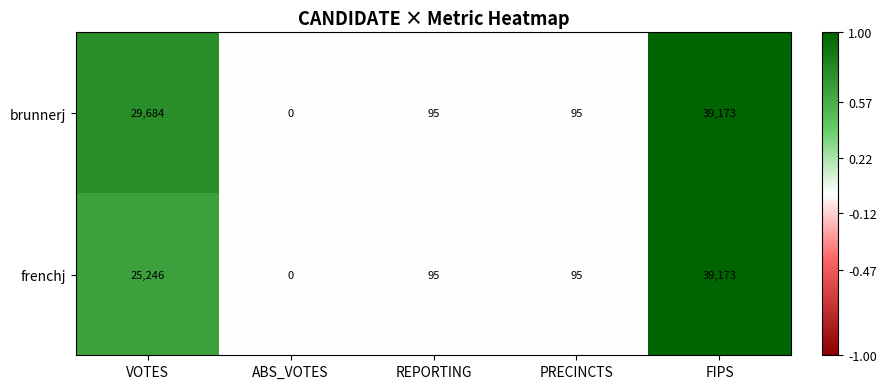

Which series changed the most between VOTES and FIPS?

frenchj